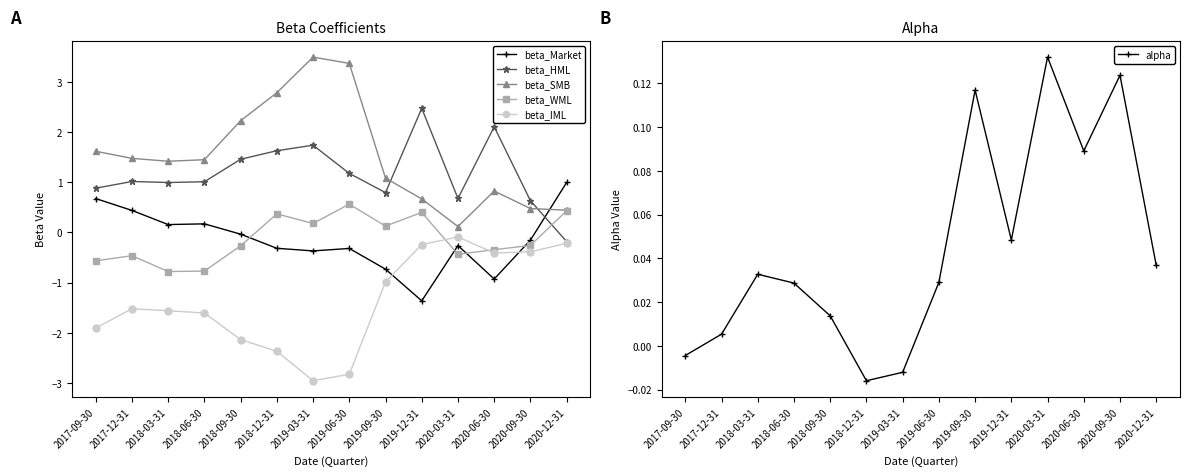

Which series ends up on top after the final intersection of beta_Market and beta_HML?

beta_Market